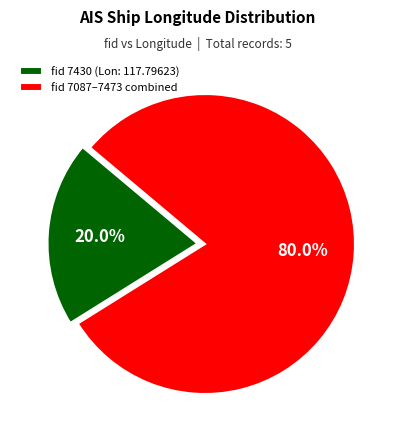

Is there a majority slice in this chart?

Yes